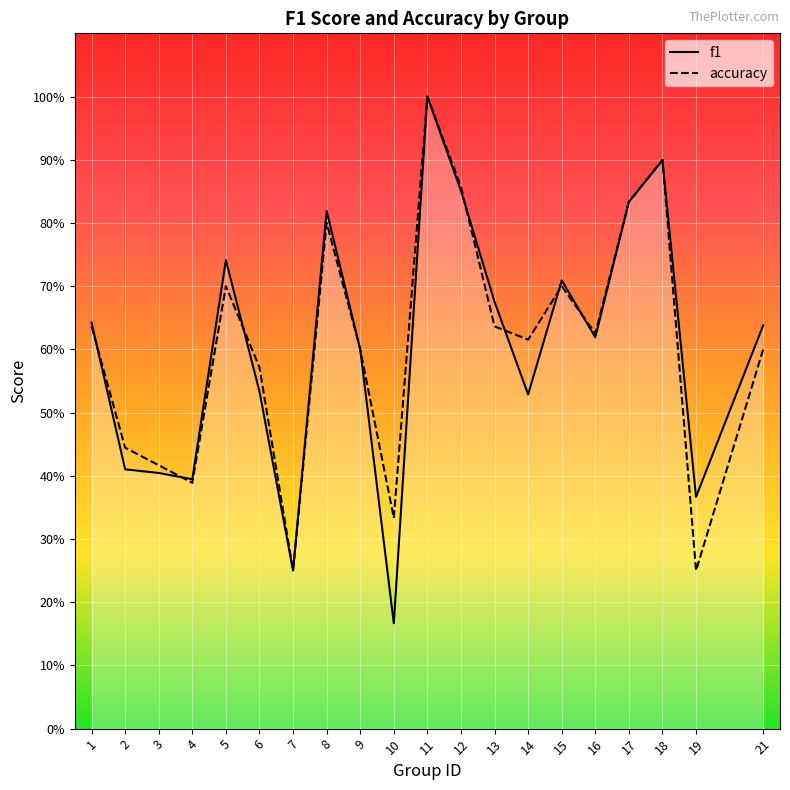

At 15, list the series in order from largest to smallest.

f1, accuracy